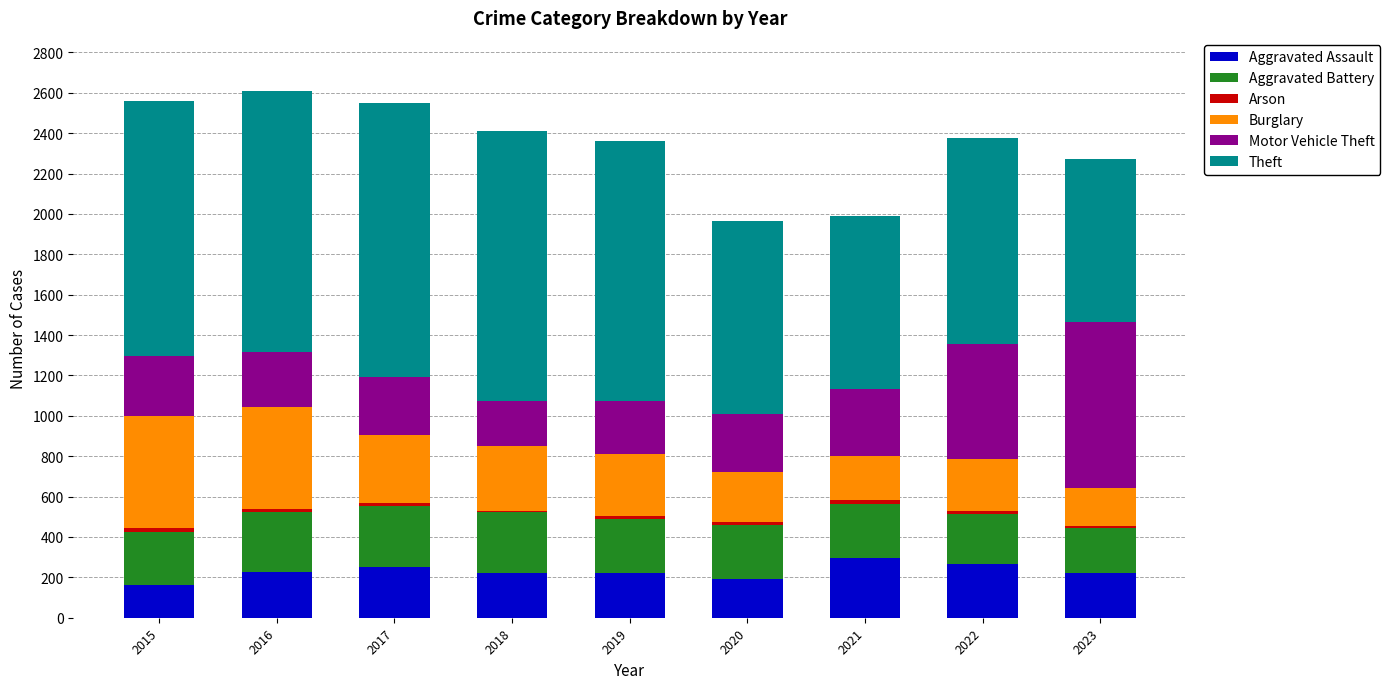

The Aggravated Assault series shows 220 at 2019. True or false?

True